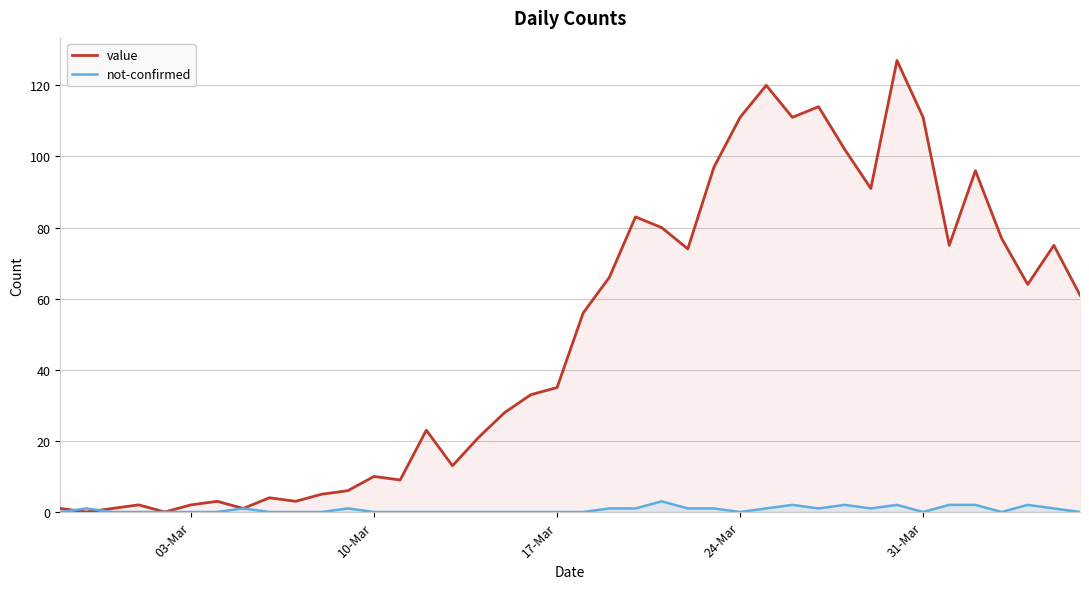

What is the difference between the maximum and second lowest values in the not-confirmed series?

3